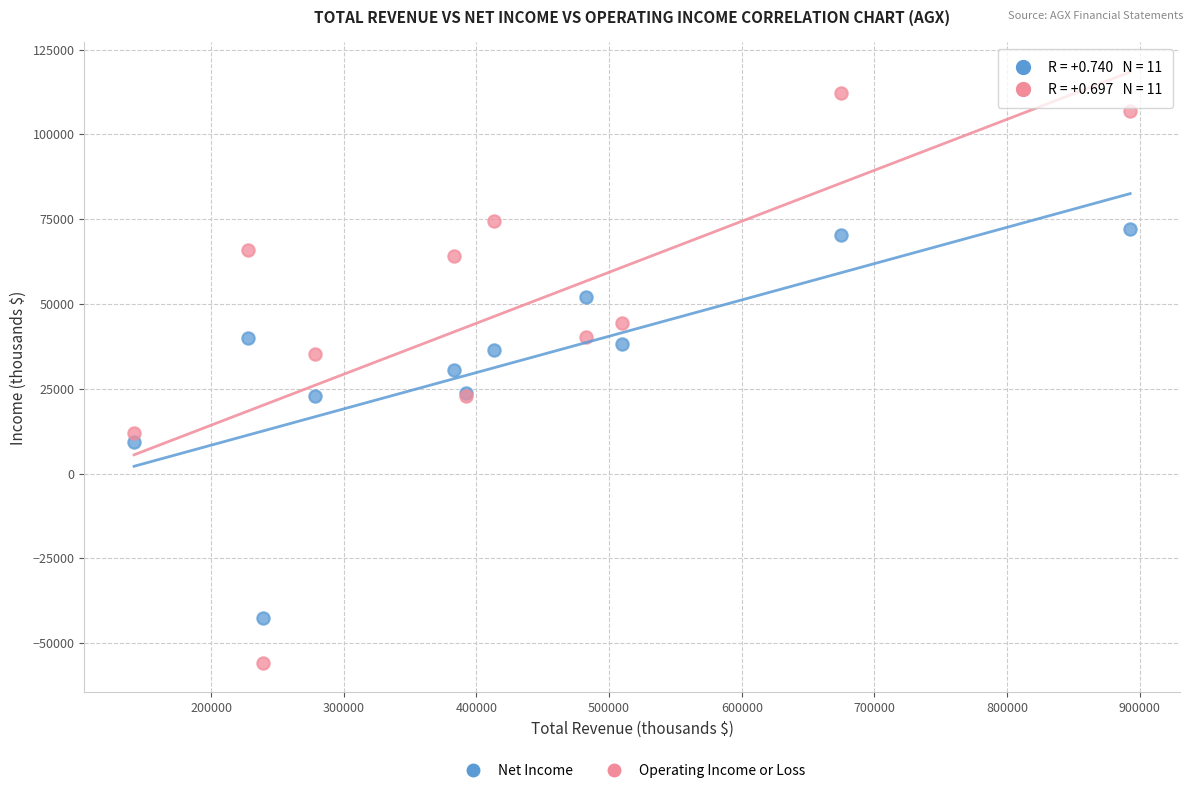

In the Operating Income or Loss series, what Y value is closest to 28250?

23000